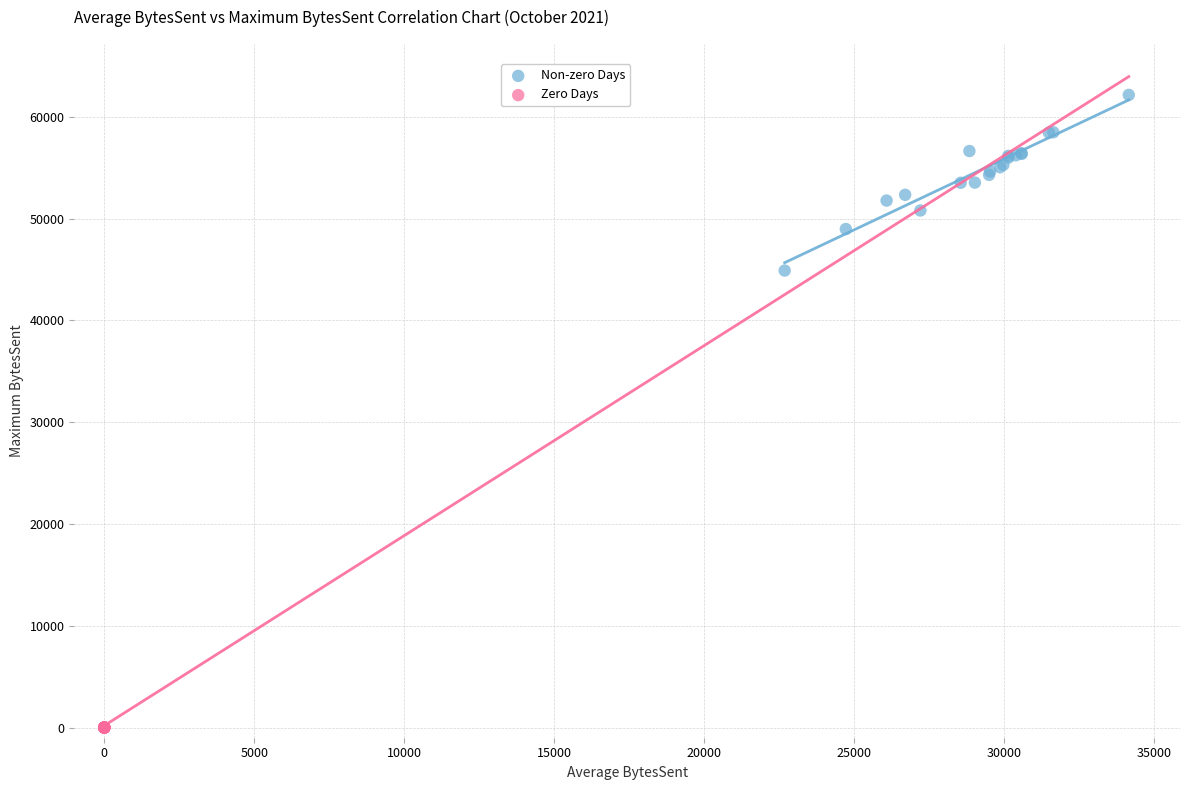

Which series contains the highest Y value?

Non-zero Days